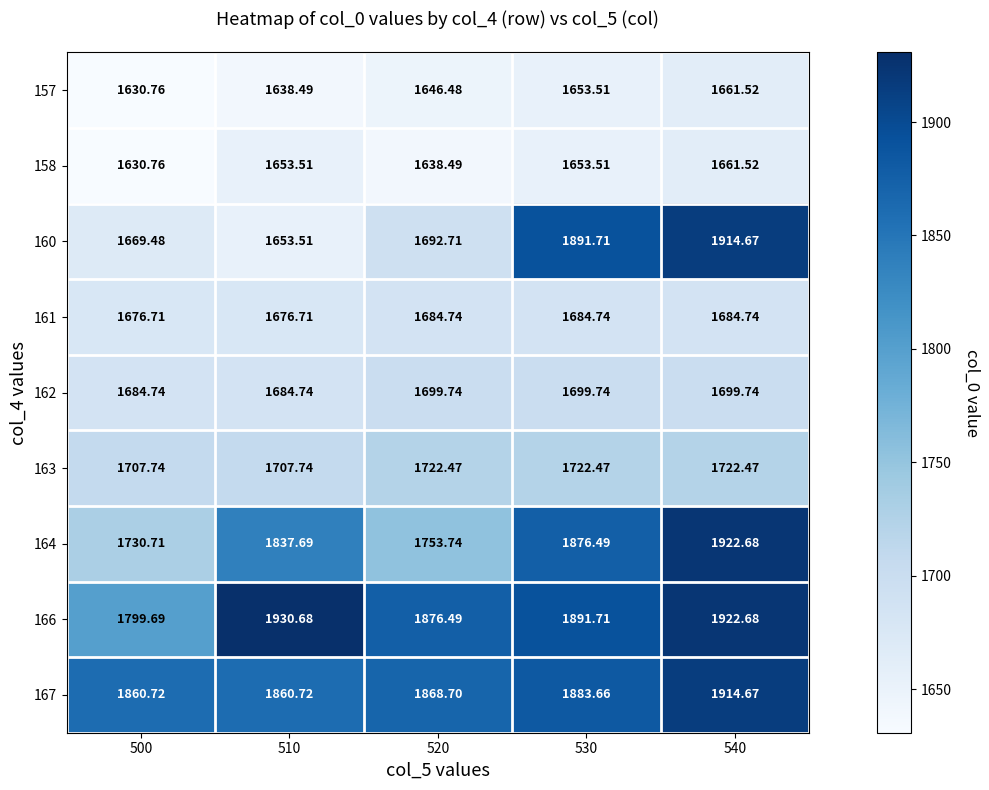

Reading left to right, what are all the values shown in this chart?

157: 500=1630.8	510=1638.5	520=1646.5	530=1653.5	540=1661.5
158: 500=1630.8	510=1653.5	520=1638.5	530=1653.5	540=1661.5
160: 500=1669.5	510=1653.5	520=1692.7	530=1891.7	540=1914.7
161: 500=1676.7	510=1676.7	520=1684.7	530=1684.7	540=1684.7
162: 500=1684.7	510=1684.7	520=1699.7	530=1699.7	540=1699.7
163: 500=1707.7	510=1707.7	520=1722.5	530=1722.5	540=1722.5
164: 500=1730.7	510=1837.7	520=1753.7	530=1876.5	540=1922.7
166: 500=1799.7	510=1930.7	520=1876.5	530=1891.7	540=1922.7
167: 500=1860.7	510=1860.7	520=1868.7	530=1883.7	540=1914.7